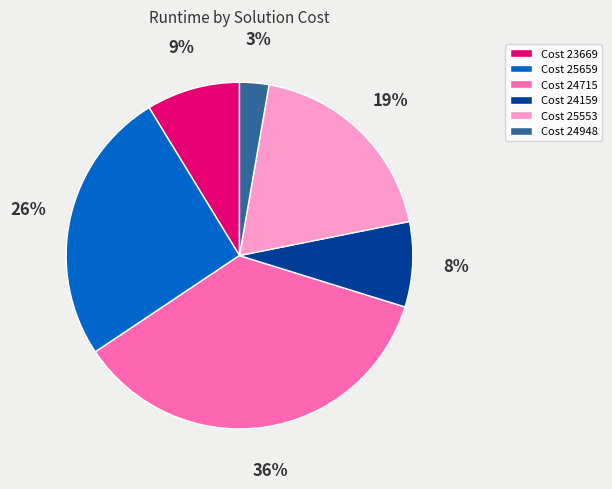

Which category has the smallest portion of the pie?

Cost 24948